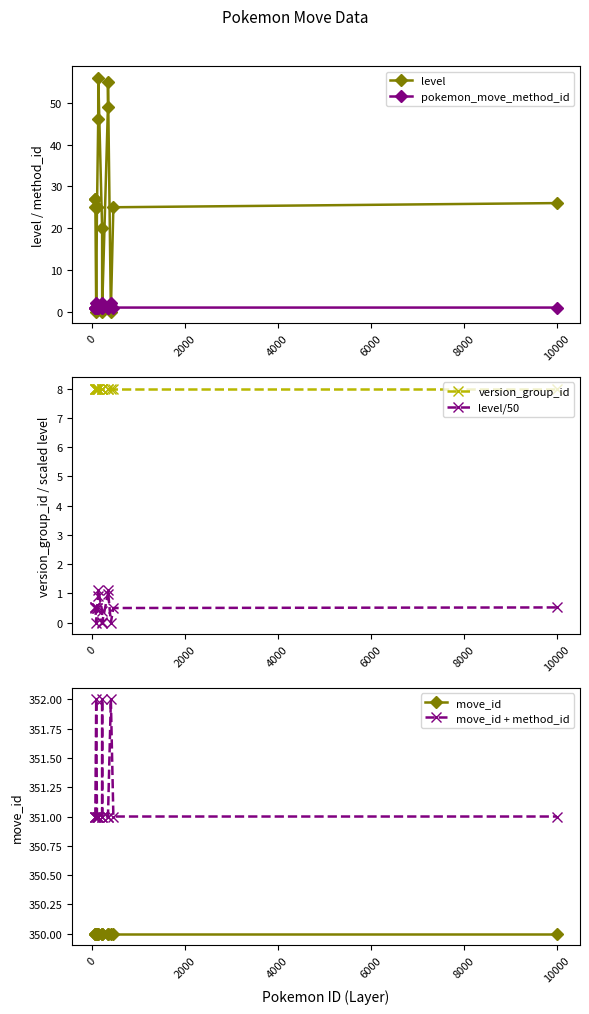

How many data points in level are less than 25?

5